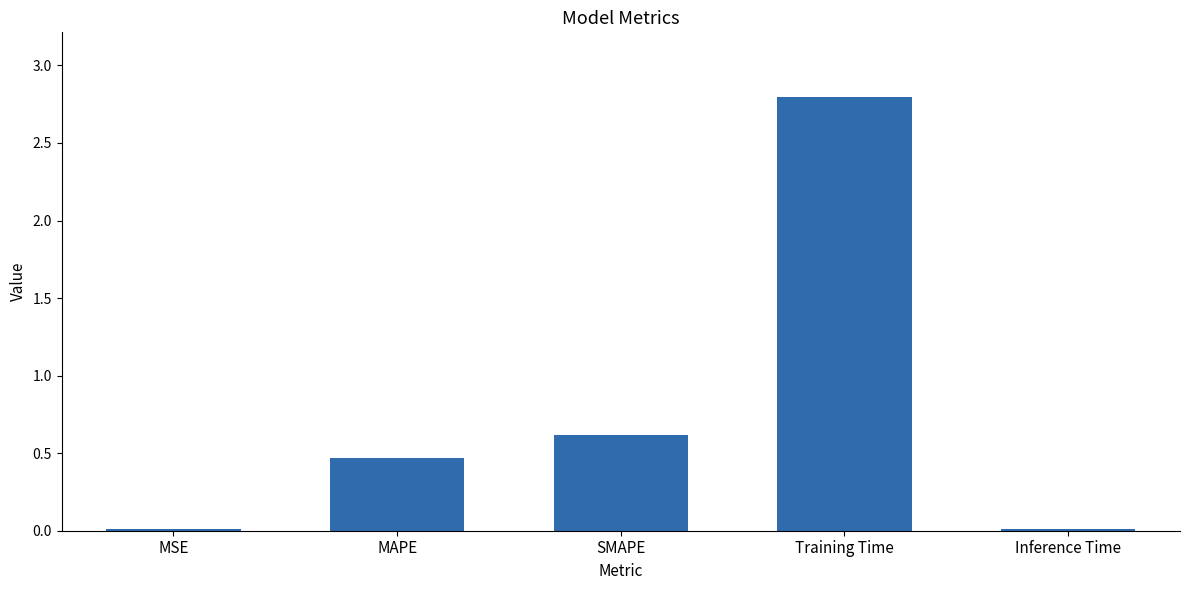

What is the difference between the second highest and minimum values?

0.6